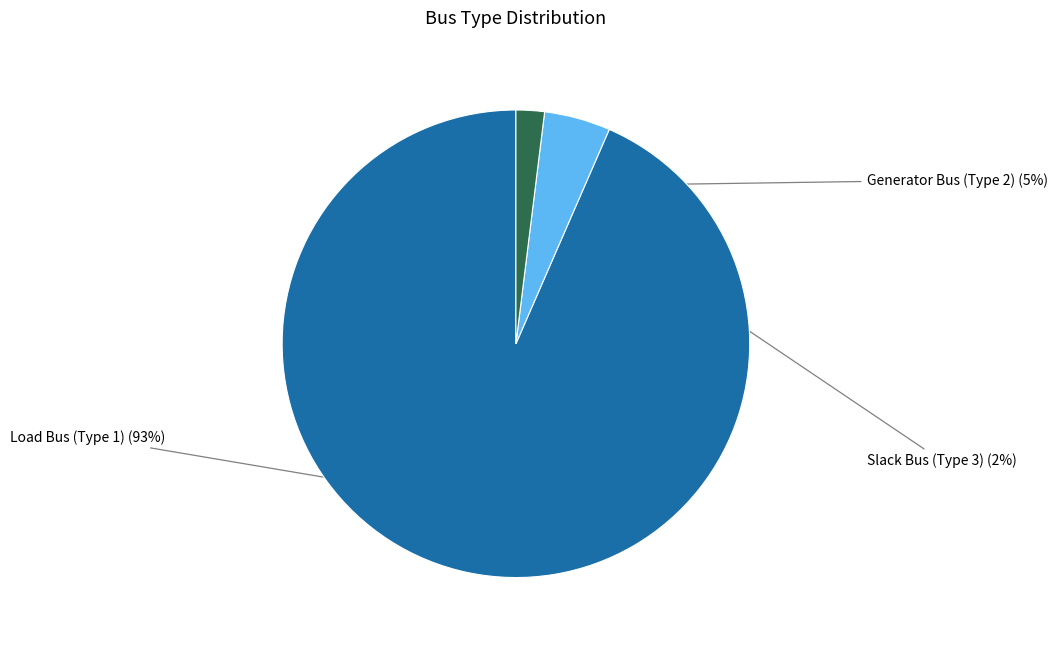

To the nearest percent, what is the average slice percentage?

33%